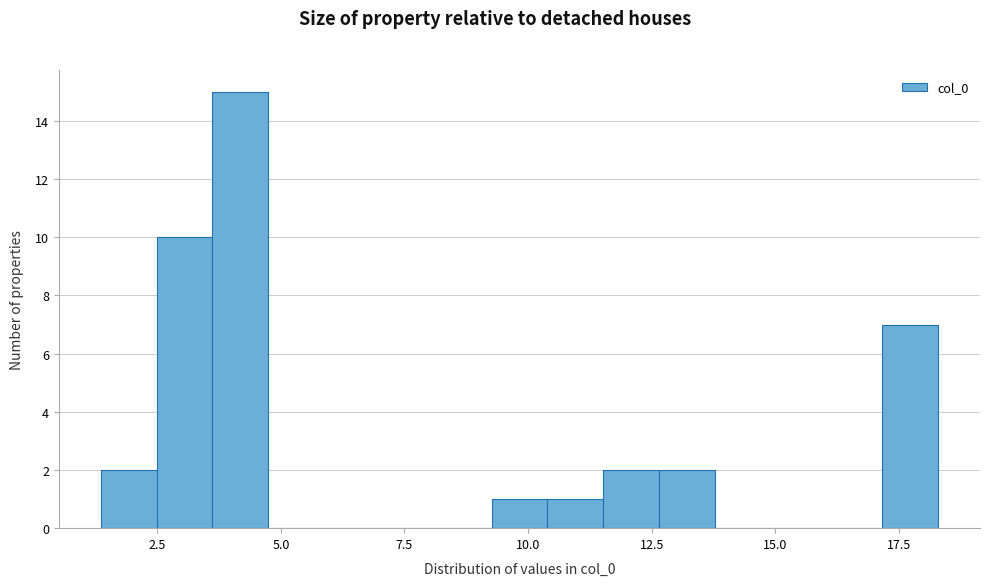

Around what value on the x-axis is the tallest bar? Give the approximate position of its centre, as read against the axis.

4.0